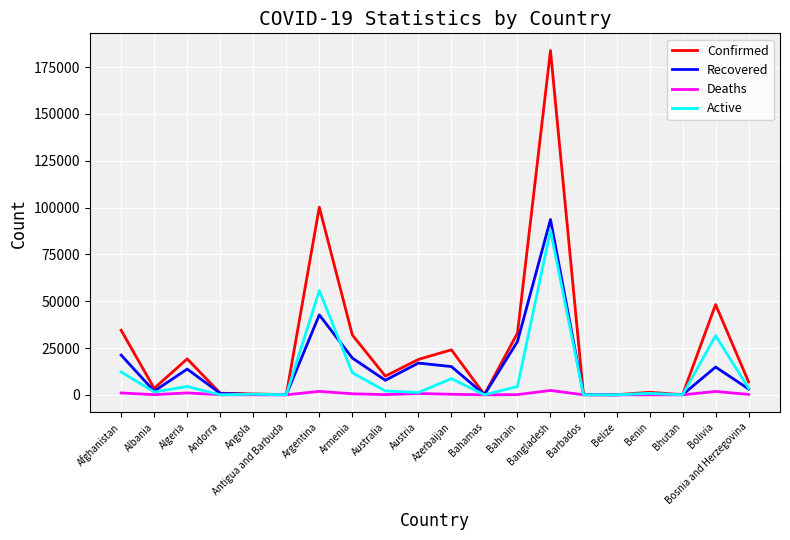

What is the highest value of the Active series?

87829